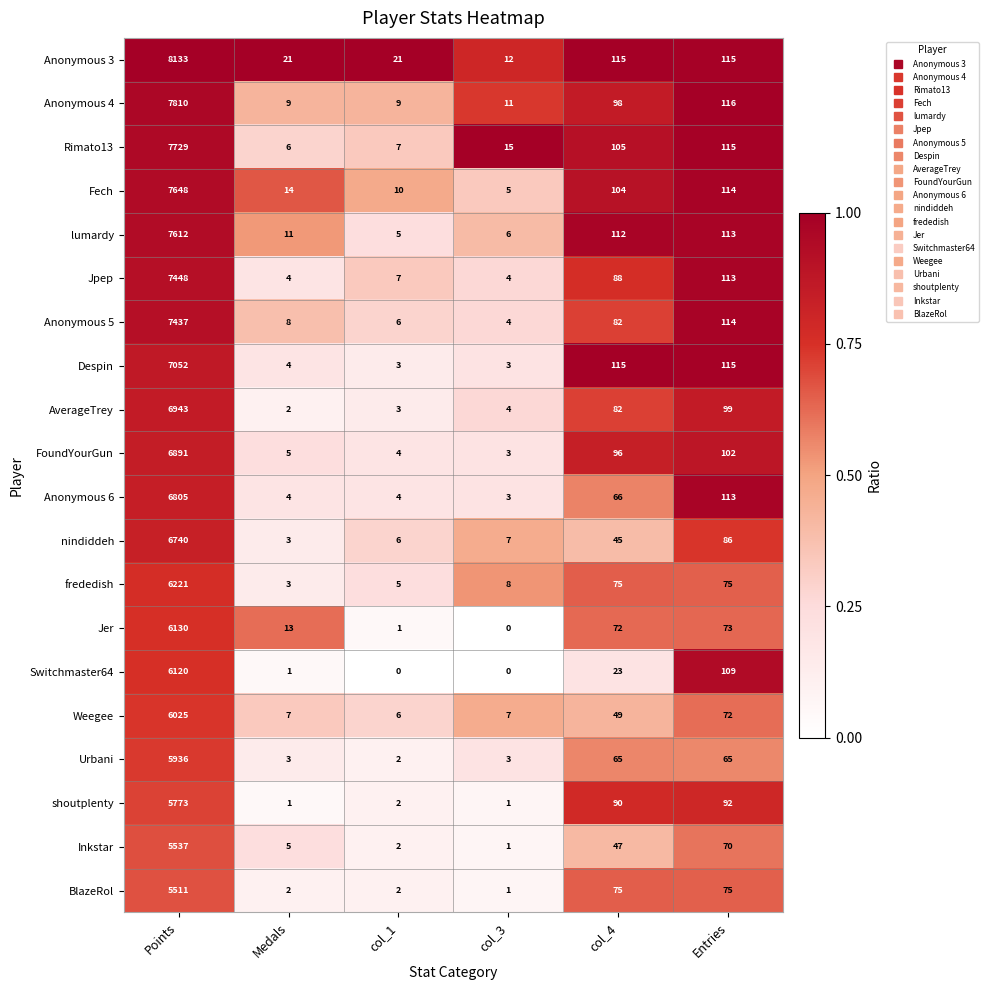

At which label is Fech closest to 3826?

Entries